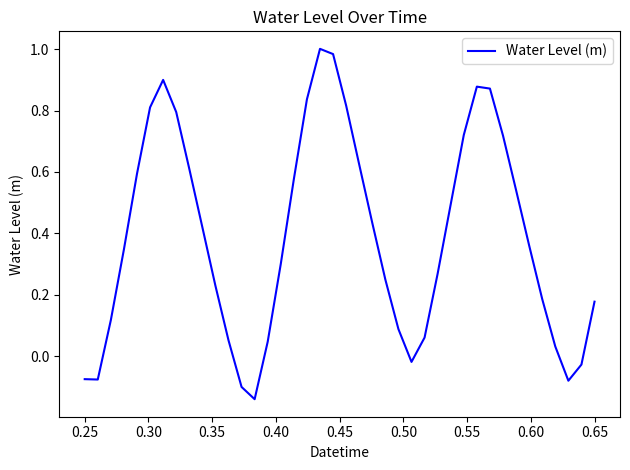

The value at 0.65 is 0.3. True or false?

False